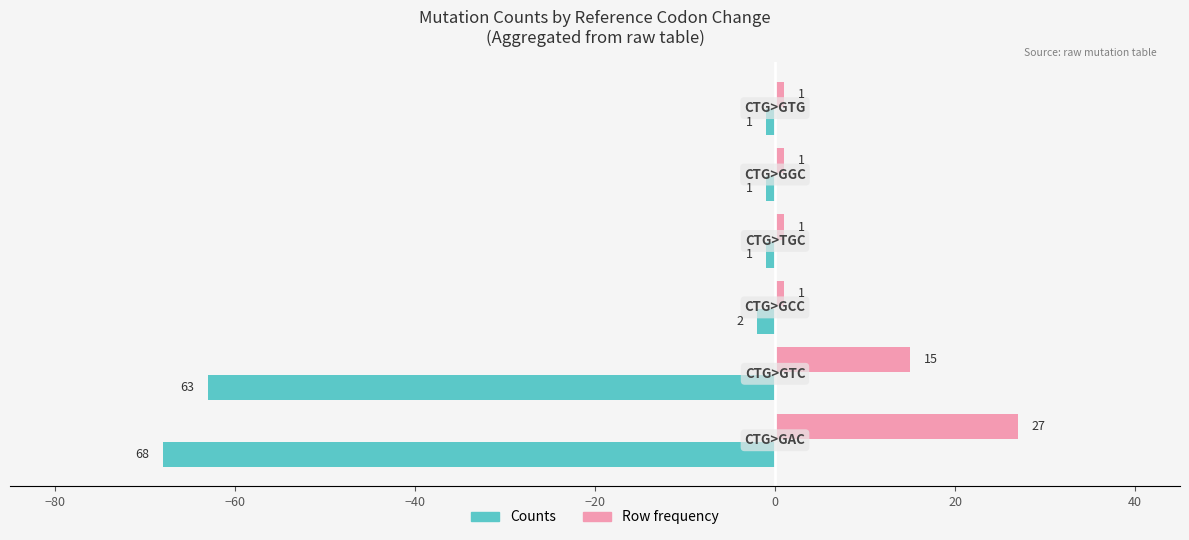

What is the minimum value shown in the chart?

-68